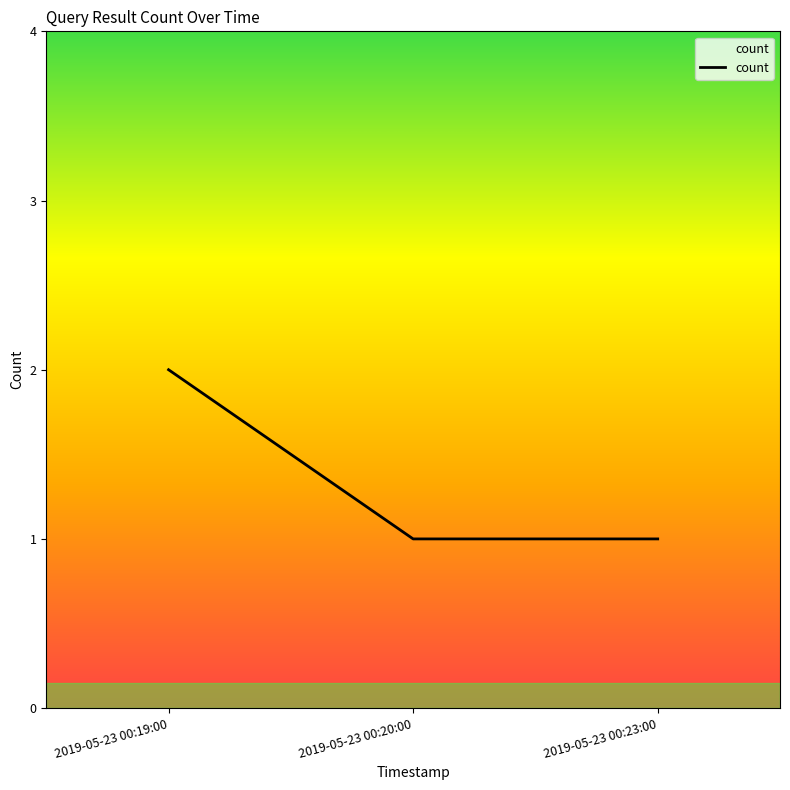

The chart shows a value of 0 at 2019-05-23 00:20:00. True or false?

False